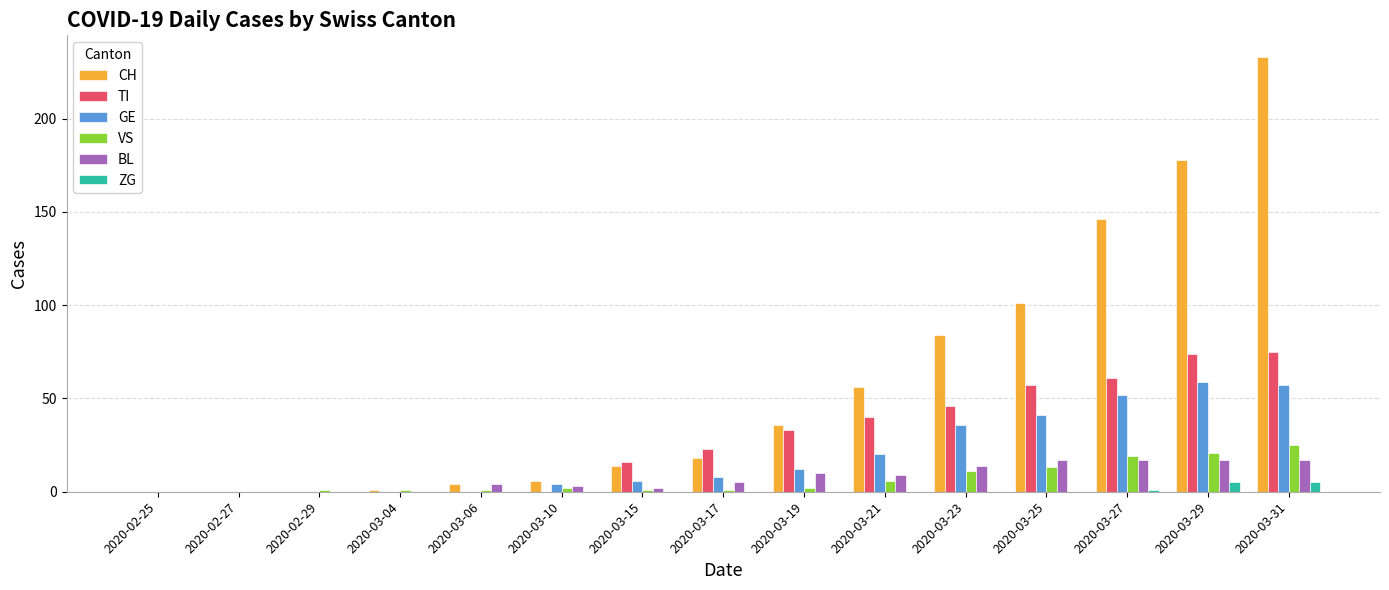

Are the bars horizontal?

No